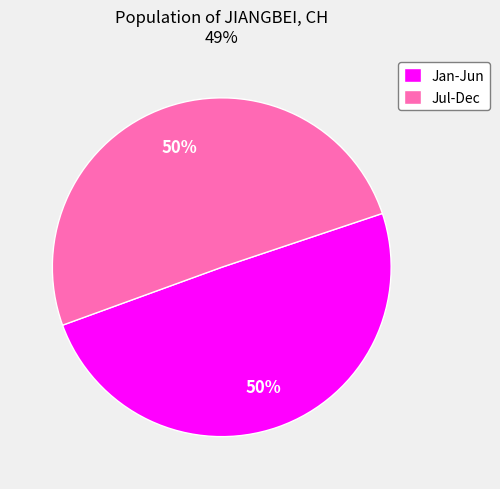

How many slices are in this pie chart?

2